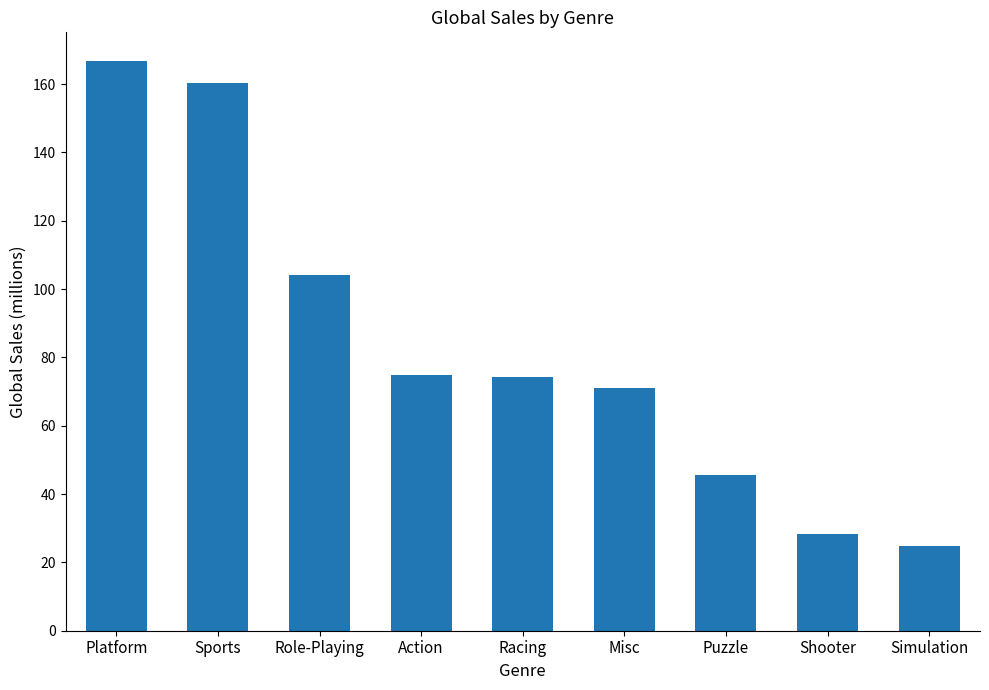

Where is the data nearest to the value 95?

Role-Playing